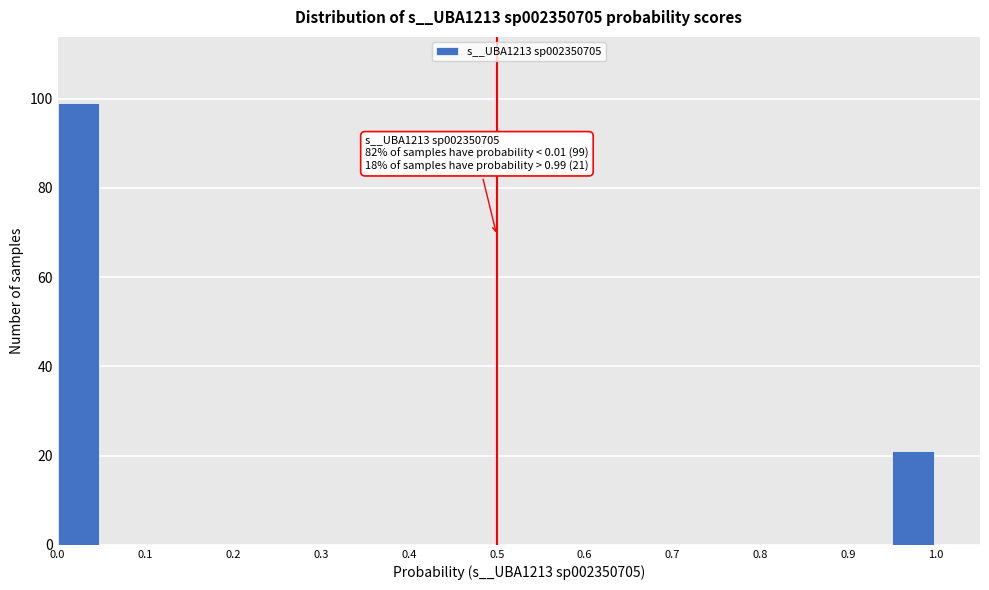

Over which range of the x-axis is the bar tallest?

0.00 to 0.05